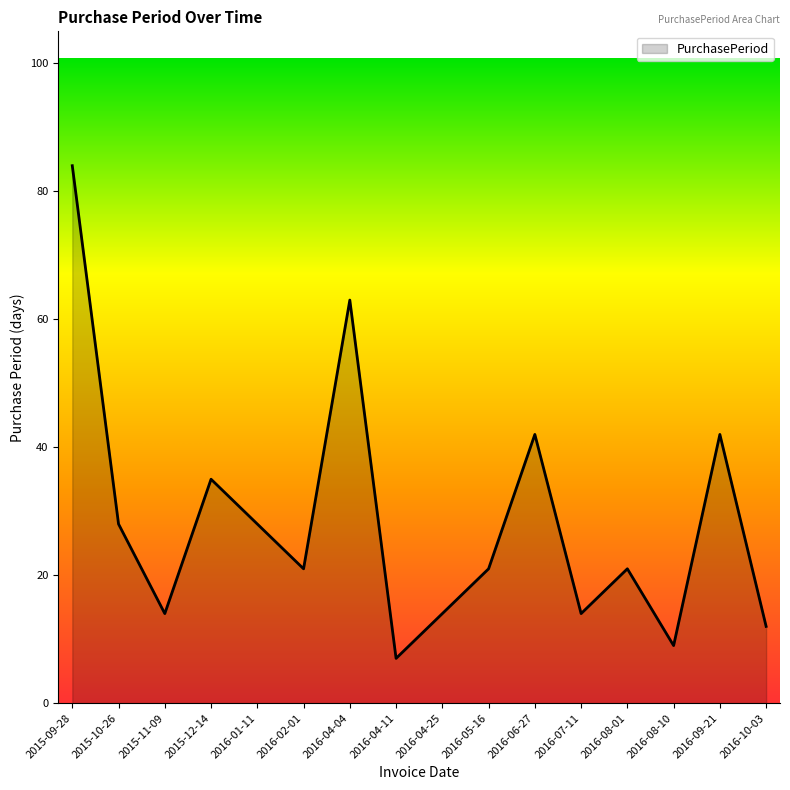

What is the smallest value displayed?

7